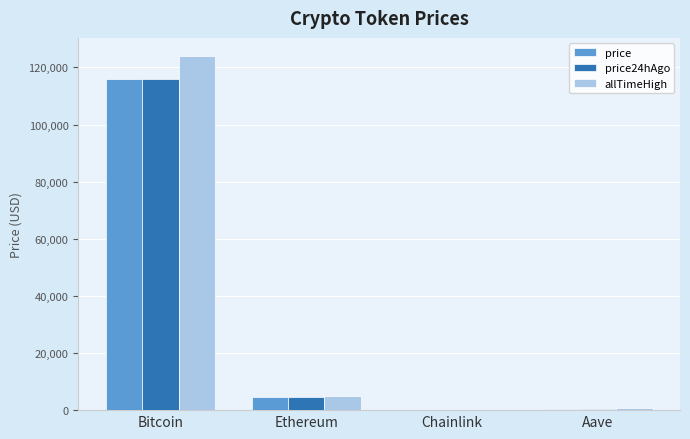

Which series has the widest spread of values?

allTimeHigh